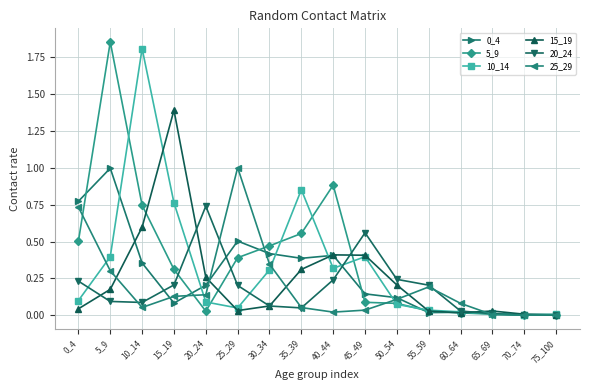

Between 15_19 and 30_34, which series saw the biggest shift?

15_19